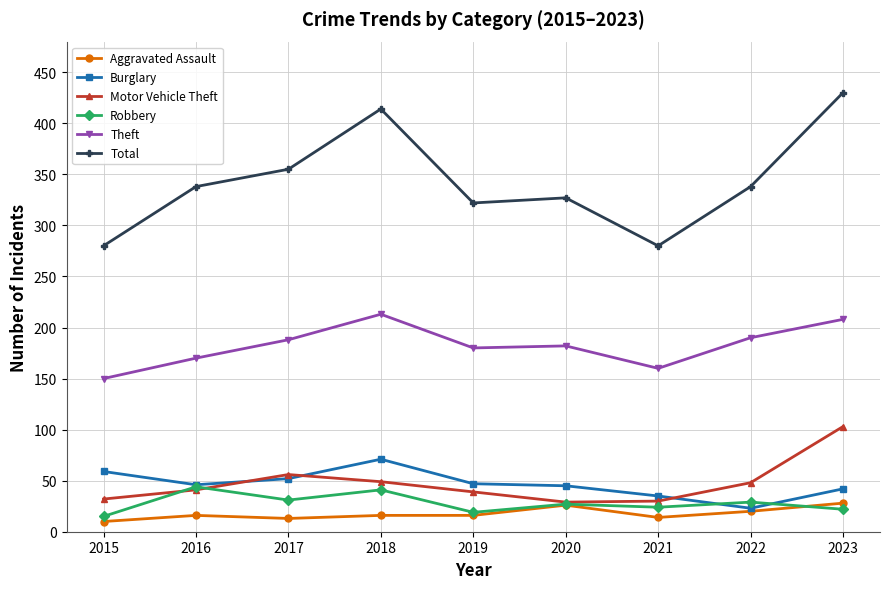

What value does the Robbery series have at 2019, to the nearest 5?

20